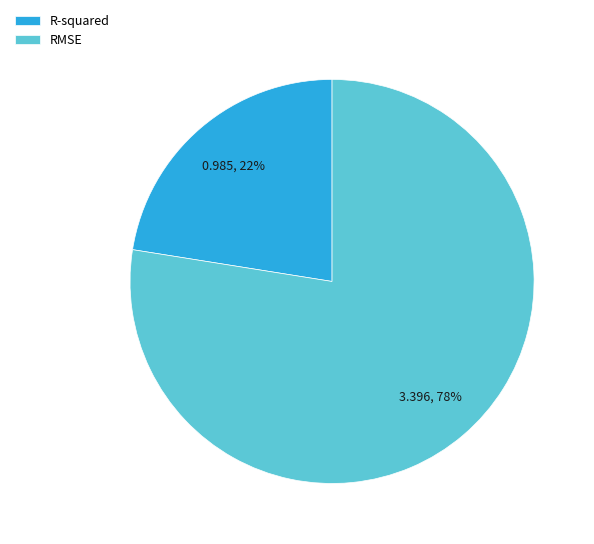

Do R-squared and RMSE together represent more than half of the pie?

Yes